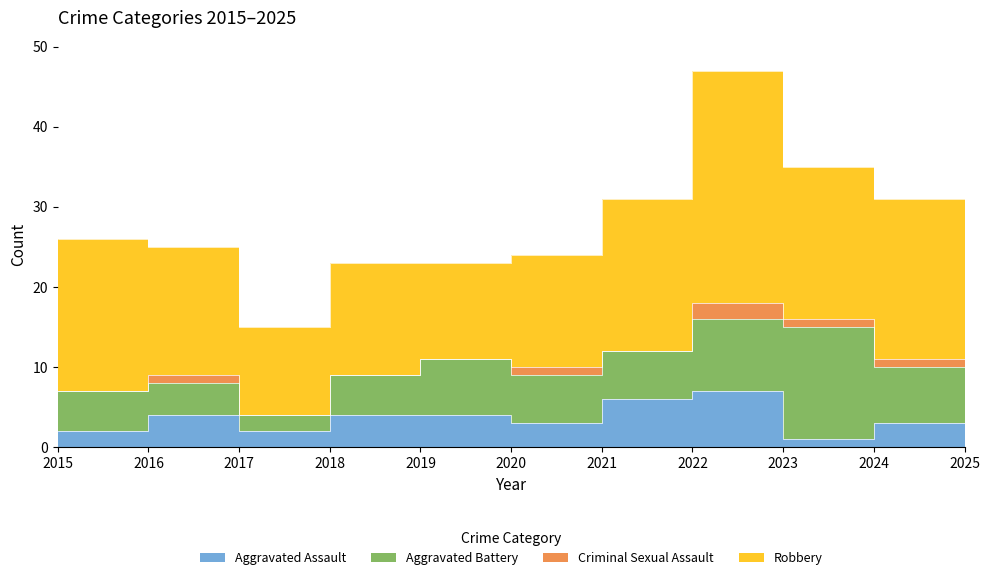

Which series changed the most between 2018 and 2021?

Robbery